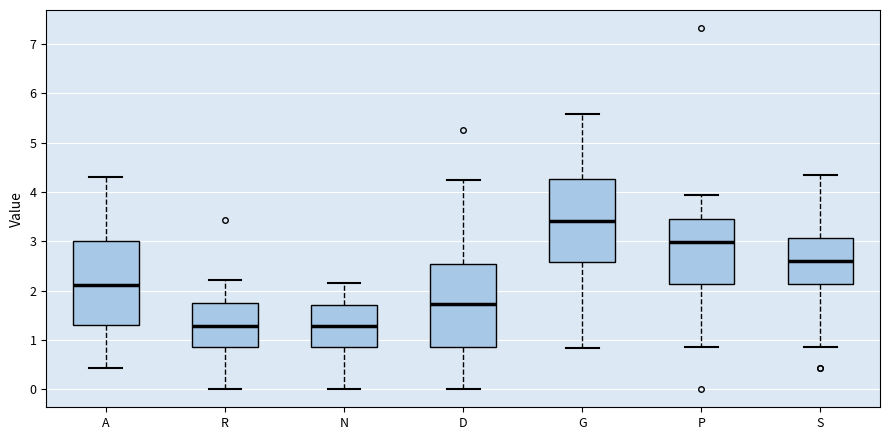

Where does the lower whisker of the box for D end on the y-axis? The values are not printed on the chart, so give them approximately, as read against the axis.

0.0